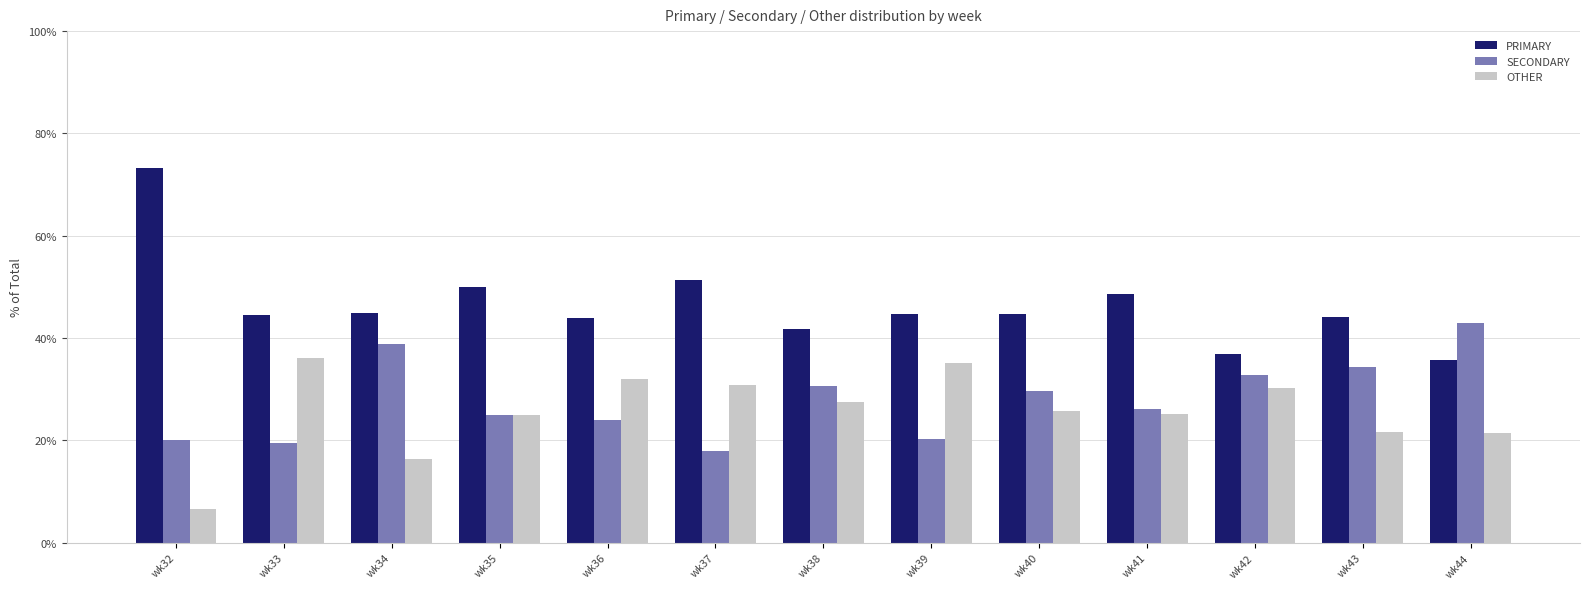

What is the difference between the maximum and minimum values in the OTHER series?

29.4